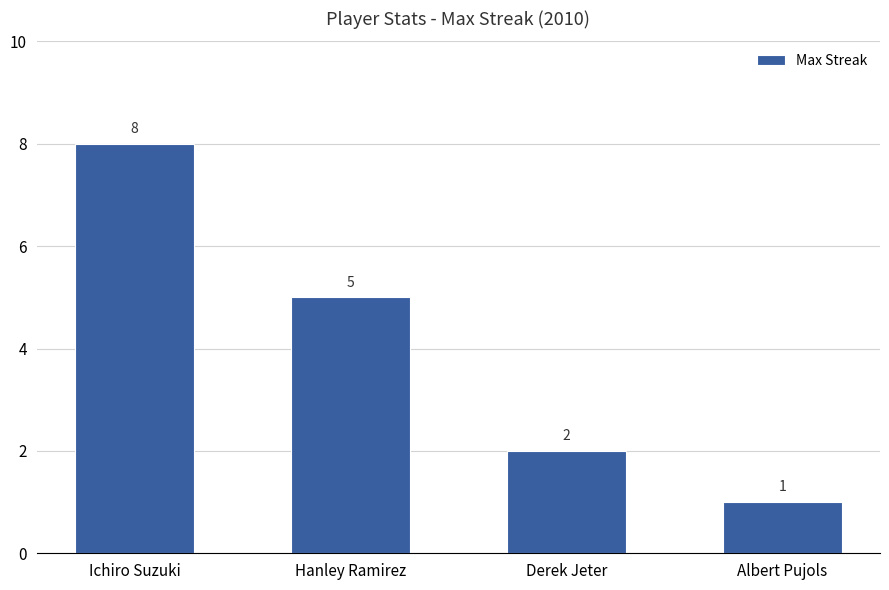

How many values are between 2 and 8?

3